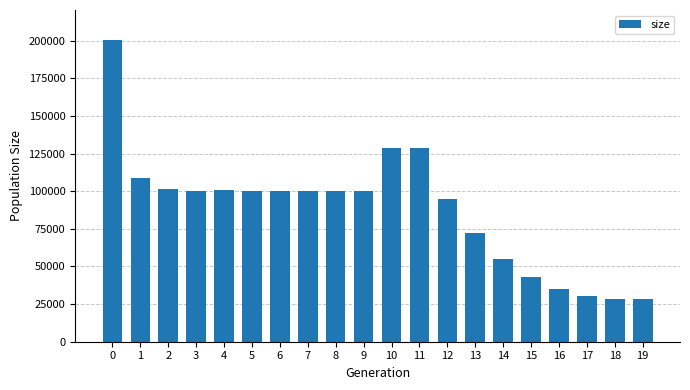

Is it true that the value at 12 is 130886?

False